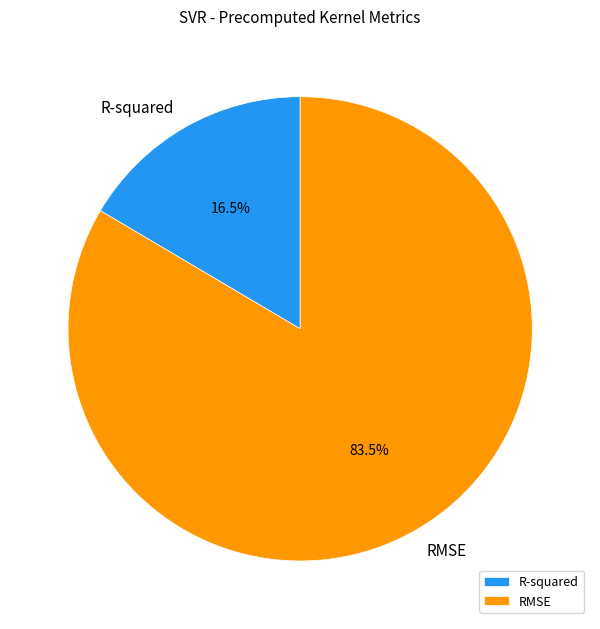

To the nearest percent, what is the difference between the largest and smallest slice percentages?

67%